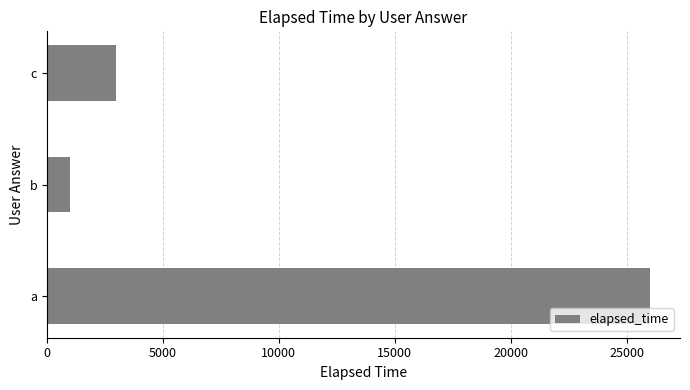

How many distinct data groups are displayed?

1